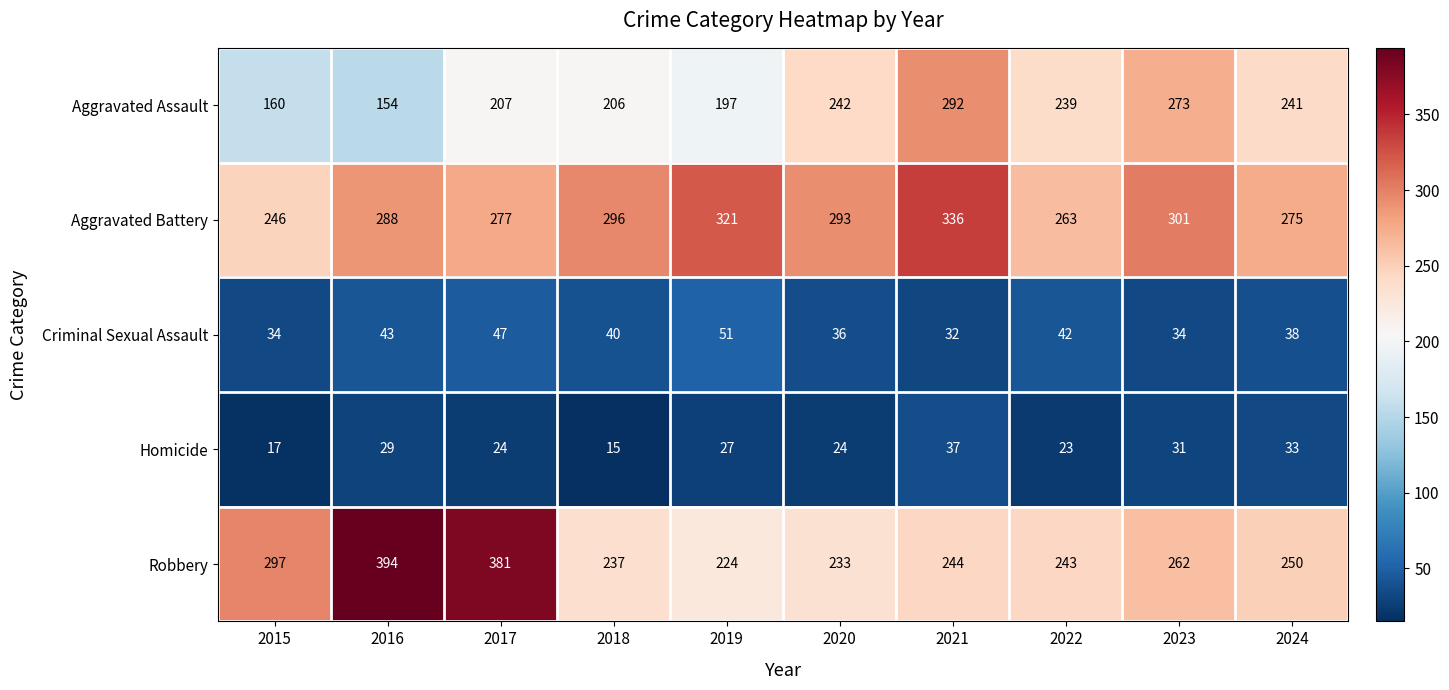

Which series has the largest range (max minus min)?

Robbery